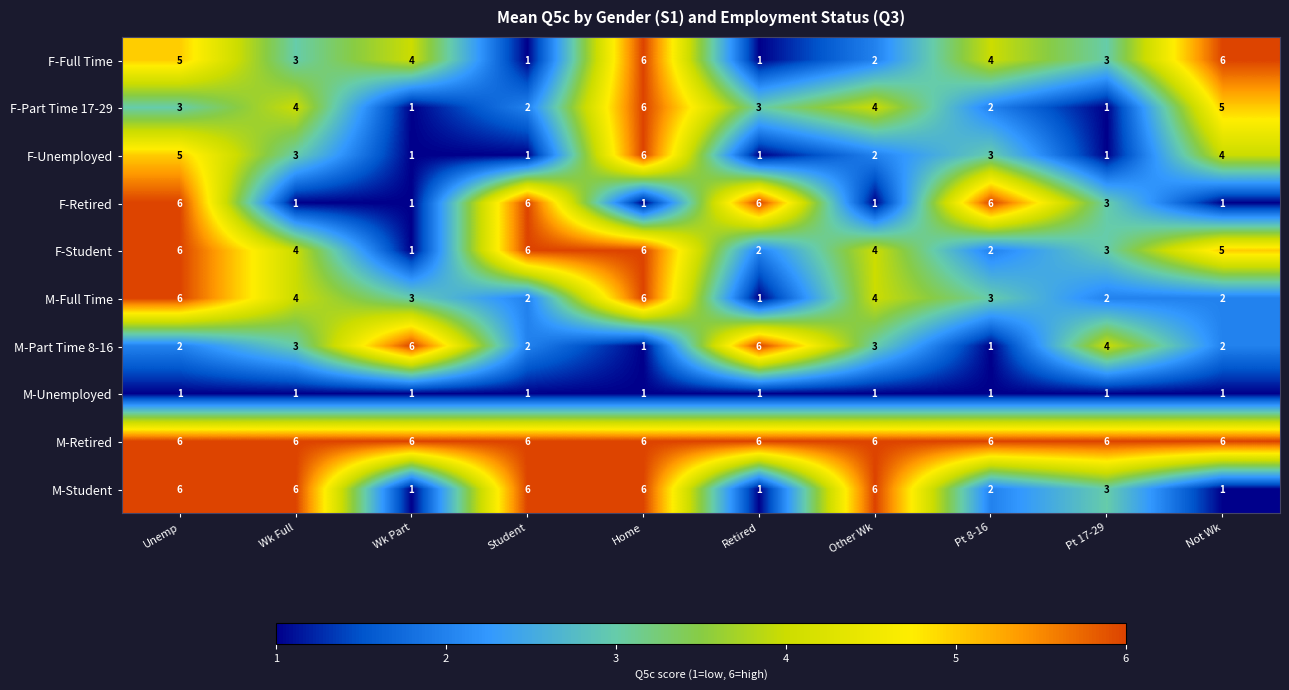

What is the approximate value of M-Full Time at Other Wk?

4